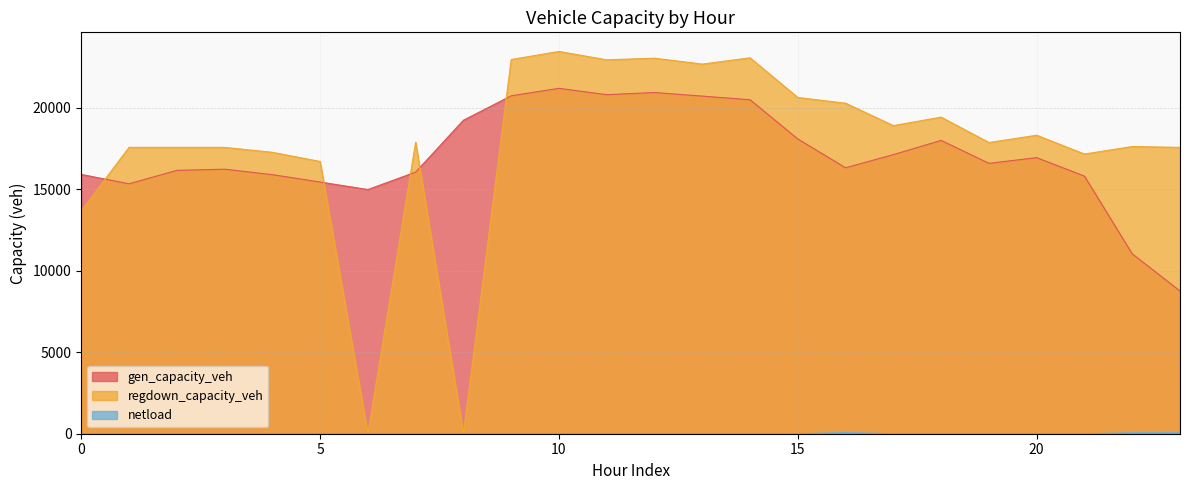

What is the difference between the second highest and minimum values in the netload series?

58.8